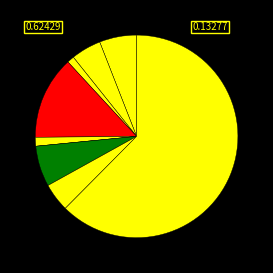

Rank the categories by value from lowest to highest.

Homicide, Arson, Criminal Sexual Assault, Robbery, Aggravated Battery, Aggravated Assault, Motor Vehicle Theft, Burglary, Theft